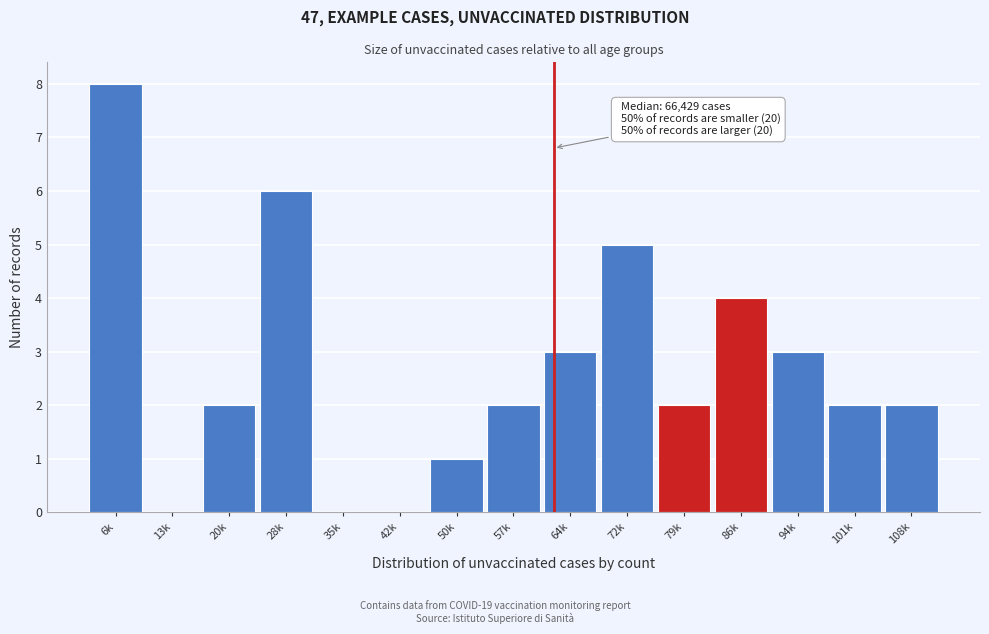

Reading left to right, list all the values displayed in this chart.

6k=8	13k=0	20k=2	28k=6	35k=0	42k=0	50k=1	57k=2	64k=3	72k=5	79k=2	86k=4	94k=3	101k=2	108k=2